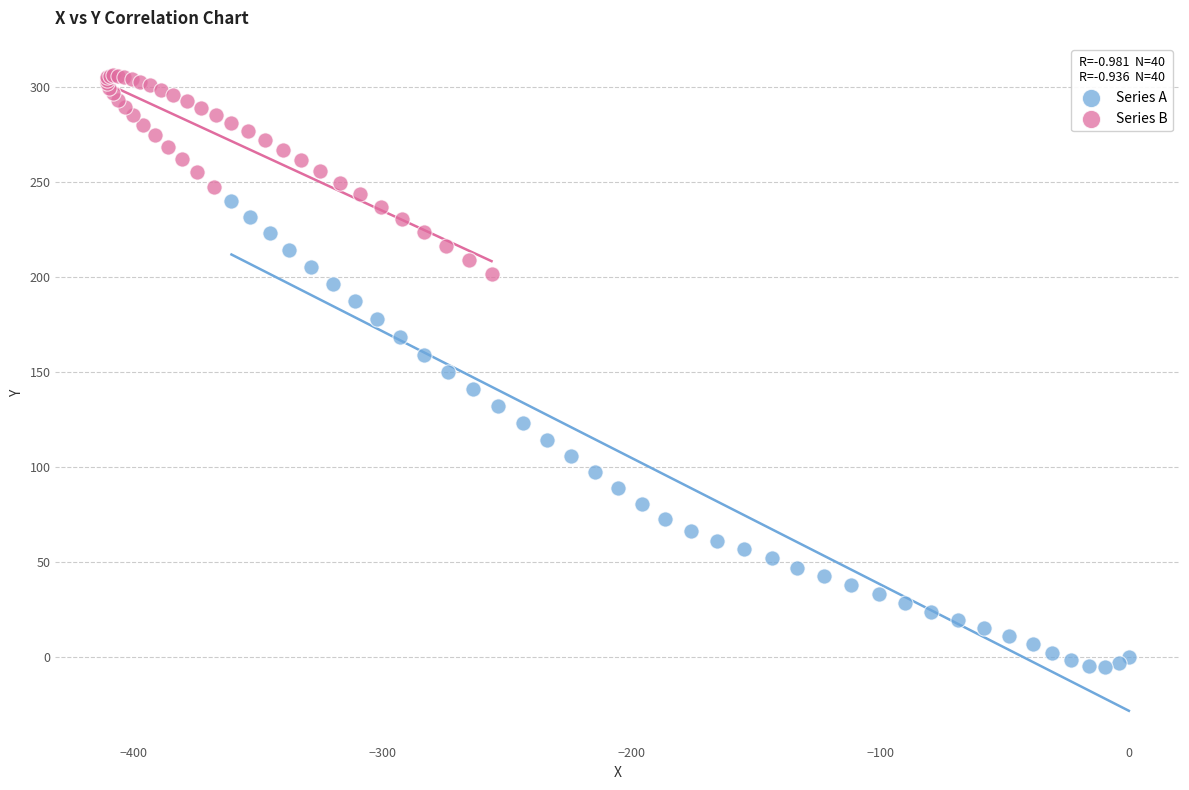

Which series has the widest spread of Y values?

Series A